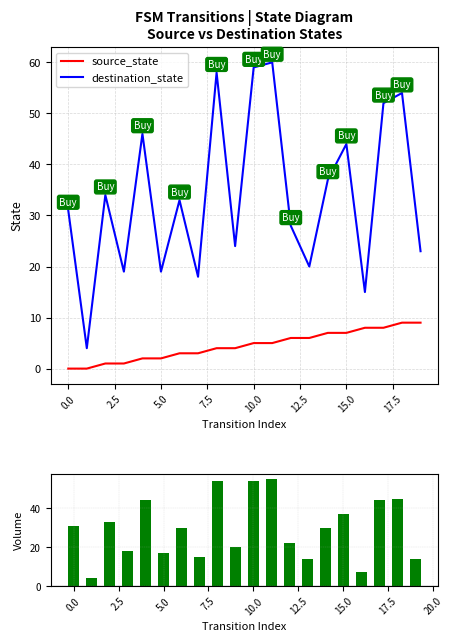

True or false: source_state has a value of 4 at 15.0.

False